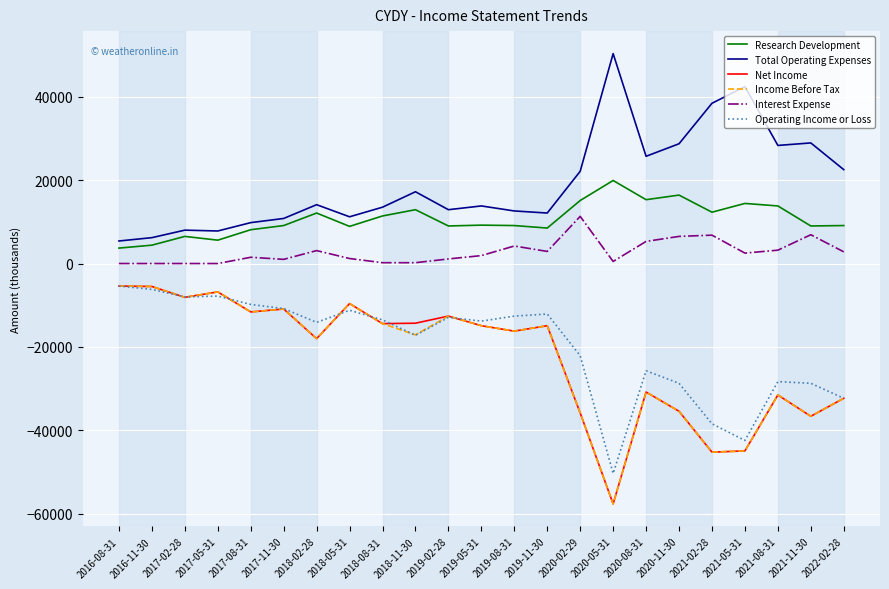

True or false: Interest Expense and Net Income cross at least once.

False